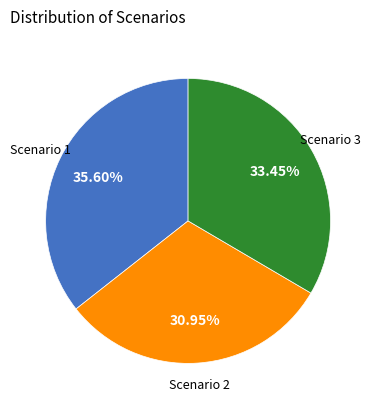

Is there a majority slice in this chart?

No